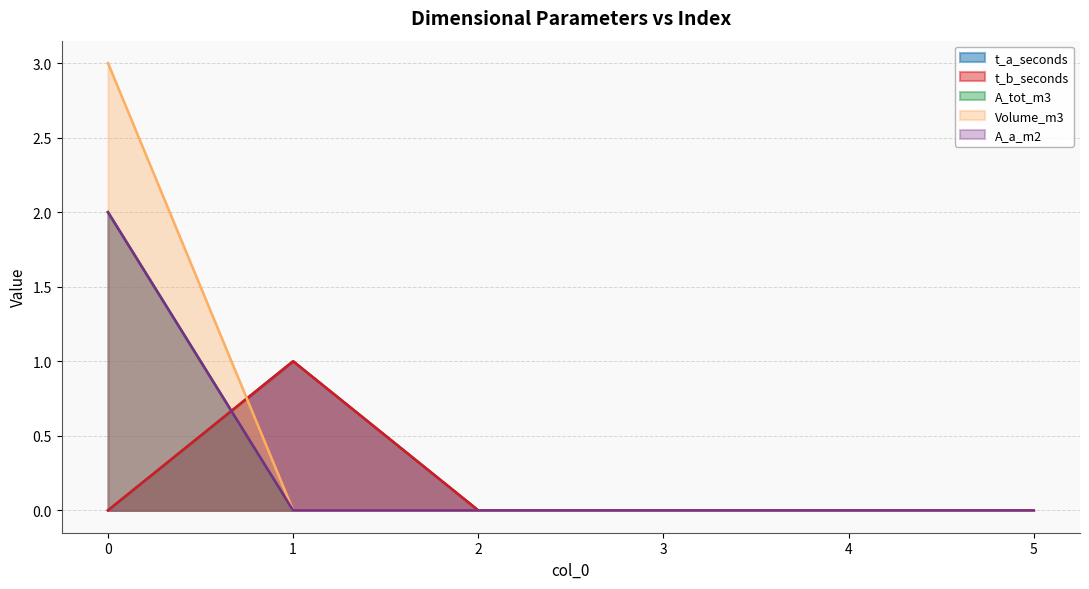

At which label is Volume_m3 closest to 1?

1